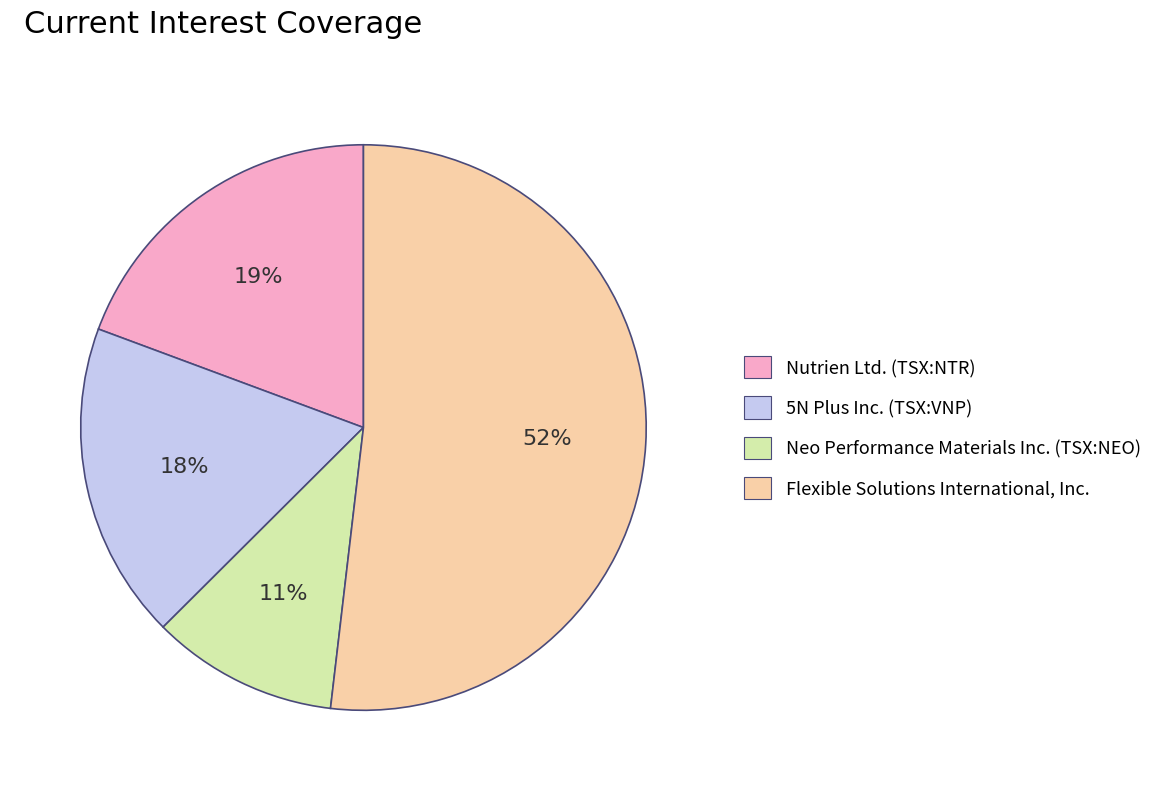

Which has a higher value, Nutrien Ltd. (TSX:NTR) or Flexible Solutions International, Inc.?

Flexible Solutions International, Inc.